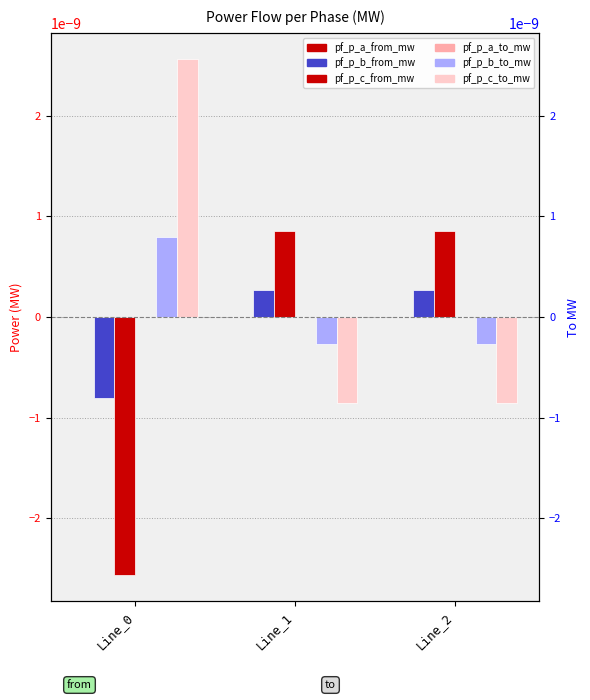

Is it true that pf_p_c_from_mw equals 0.0 at Line_1?

False